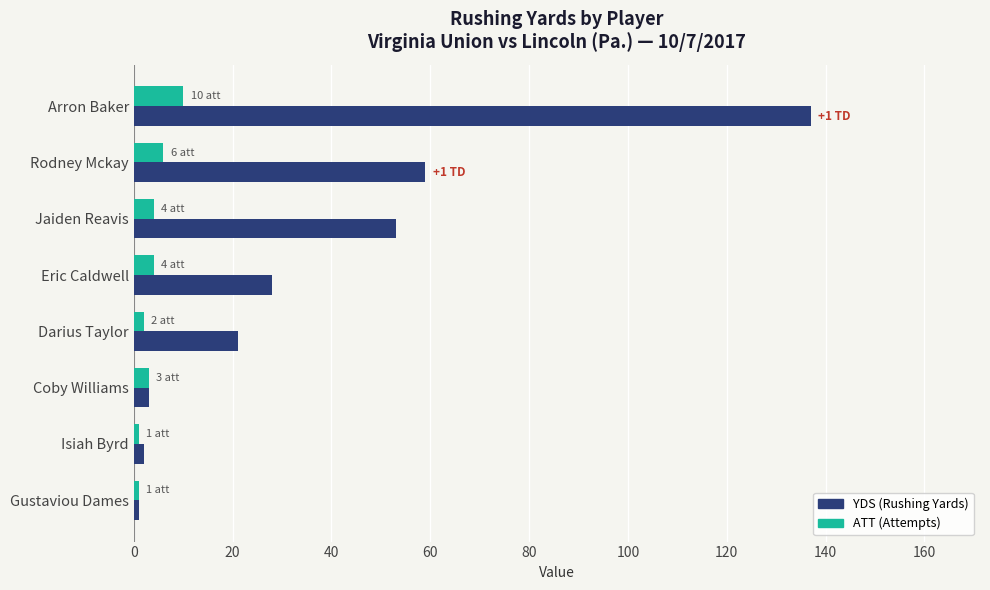

At which category is the sum across all series the highest?

Arron Baker